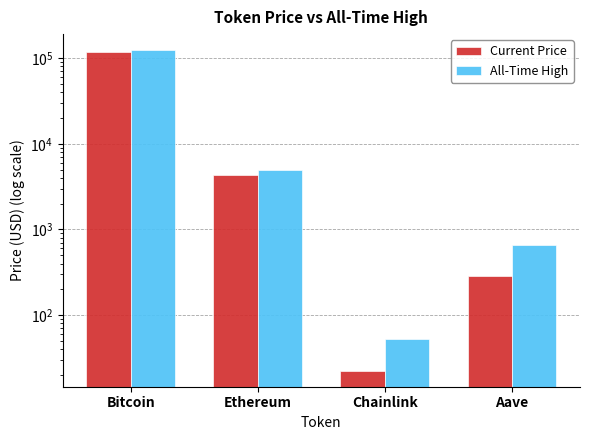

What is the sum of all Current Price values?

122214.9